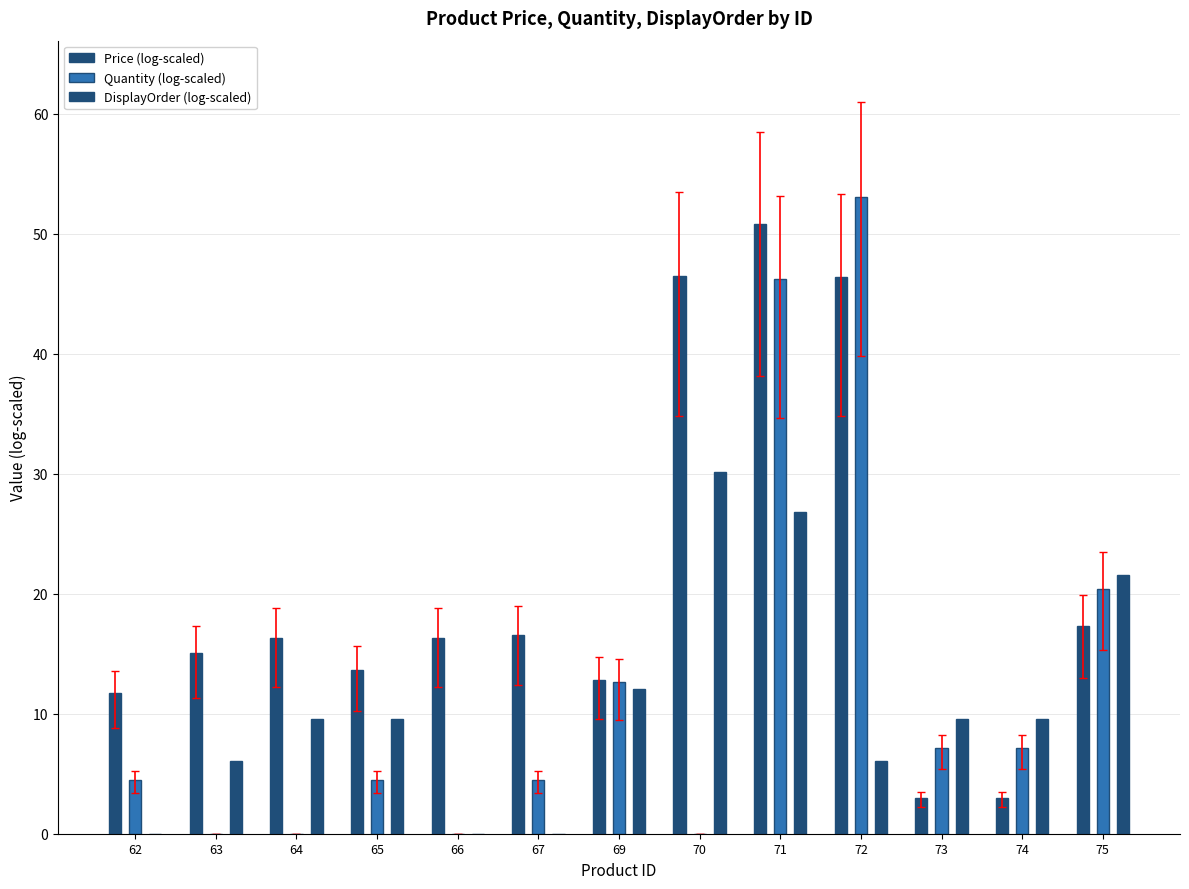

How many groups of bars are there?

13